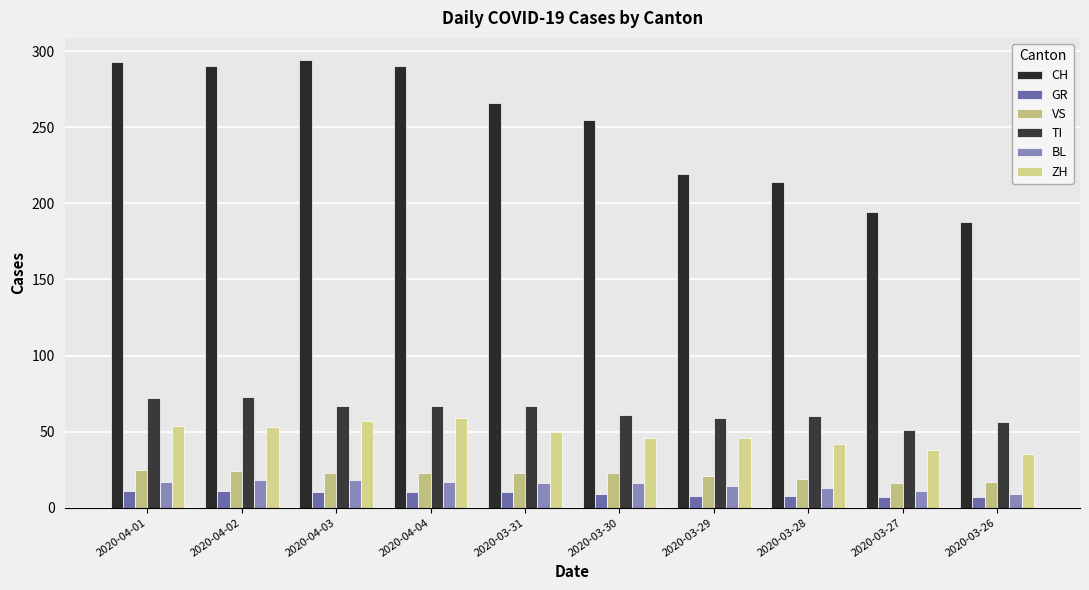

The GR series shows 4 at 2020-03-31. True or false?

False